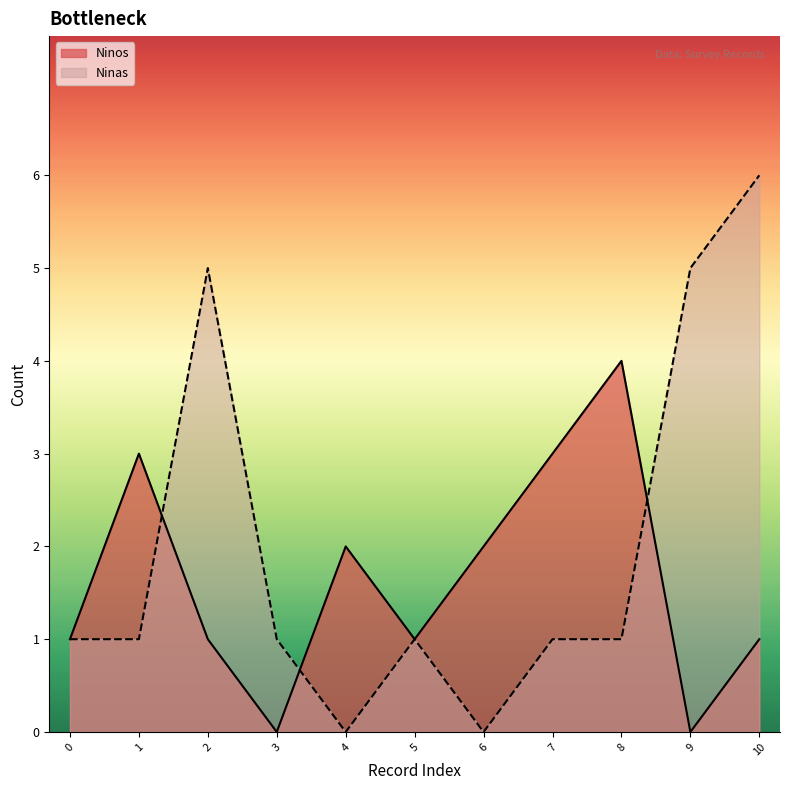

After their last crossing, which series has the higher values: Ninas or Ninos?

Ninas